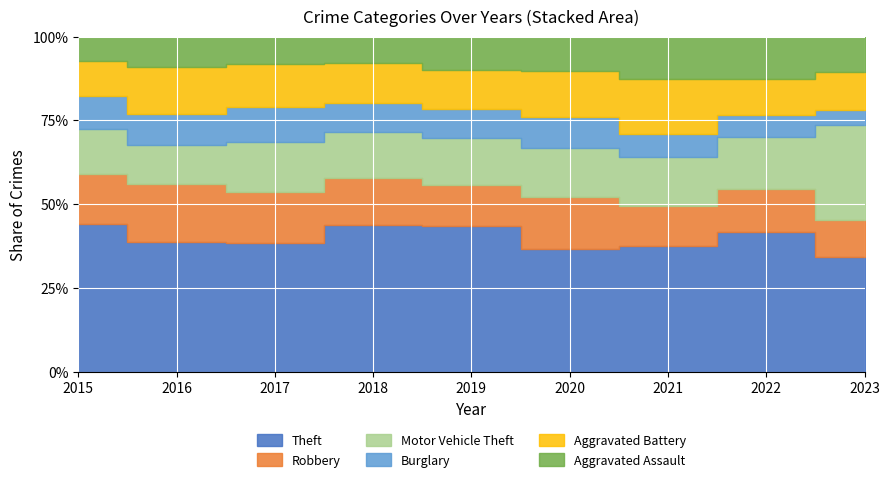

Is the value of Aggravated Battery at 2016 greater than the value of Burglary at 2018?

Yes